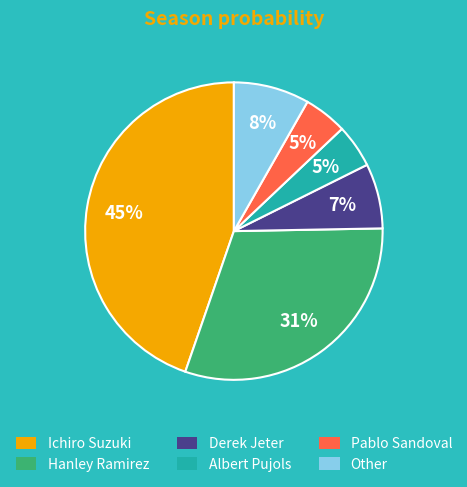

True or false: Other accounts for 22% of the total.

False